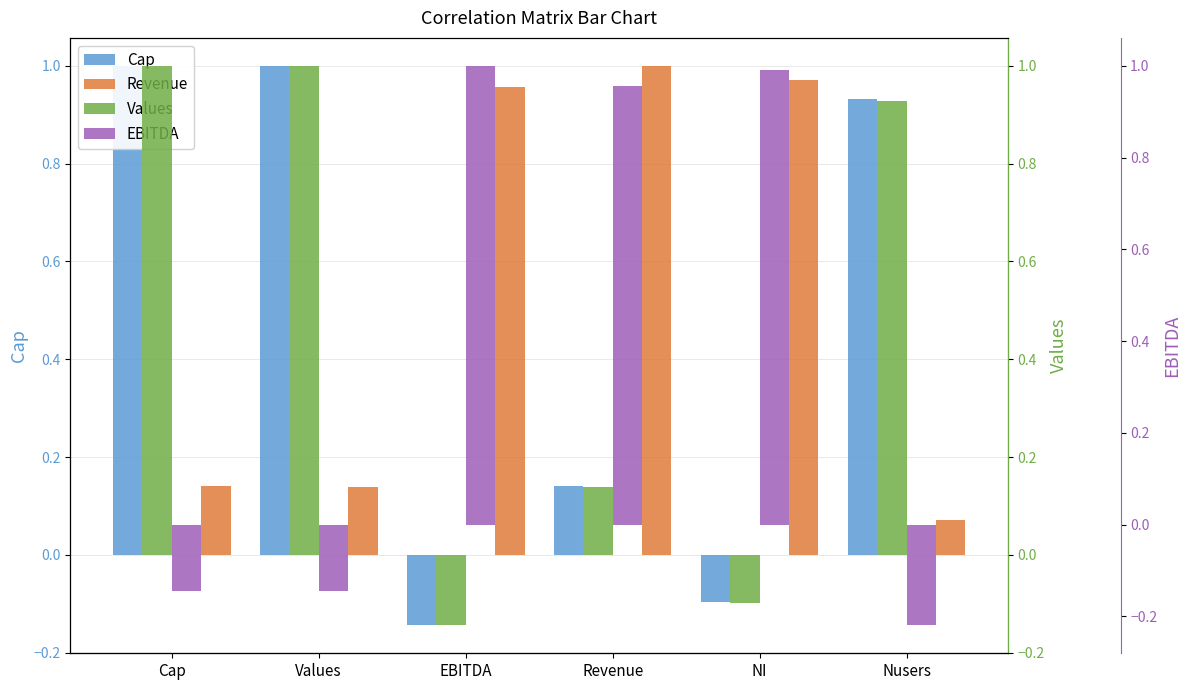

At which category is the sum across all series the highest?

Revenue